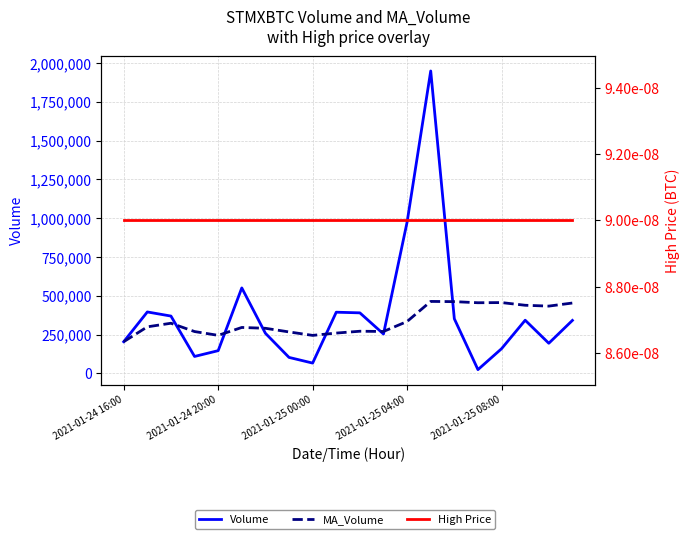

The value of Volume at 18 is 314311.8. True or false?

False